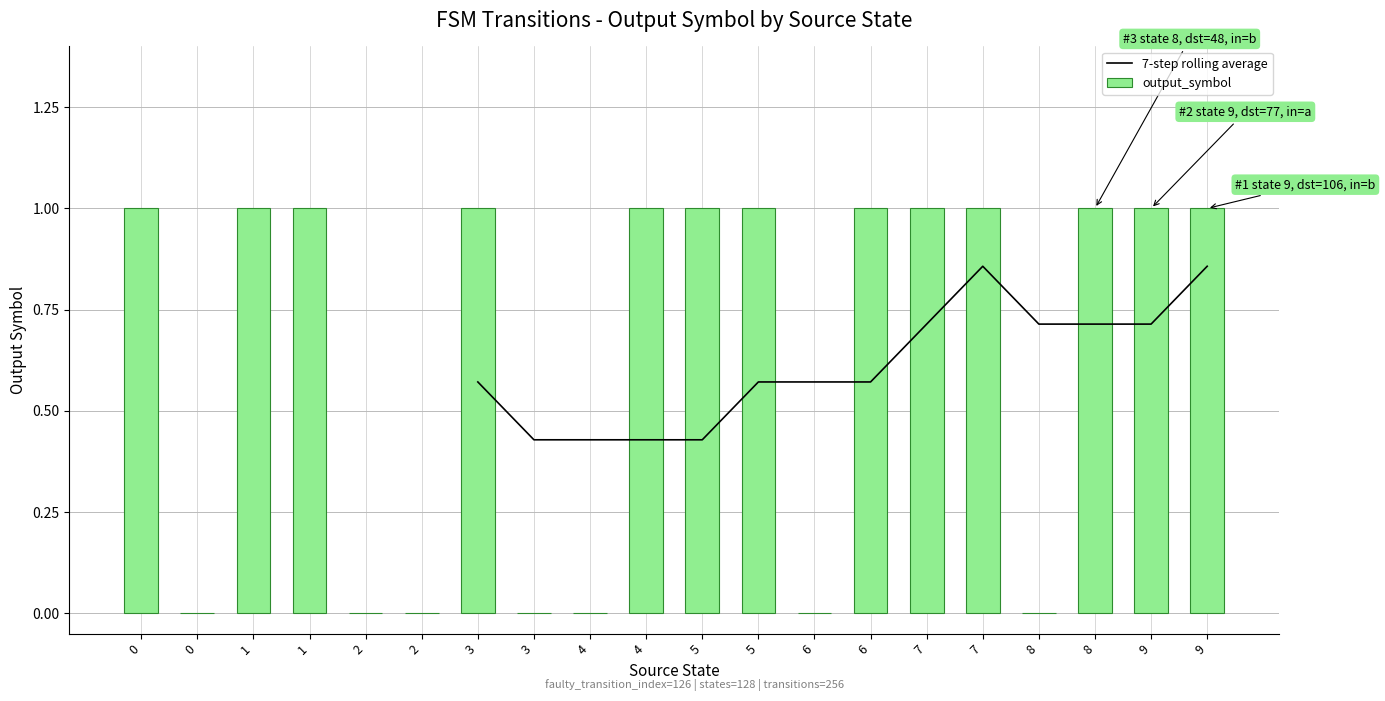

Count the values in the range 0 to 1.

20